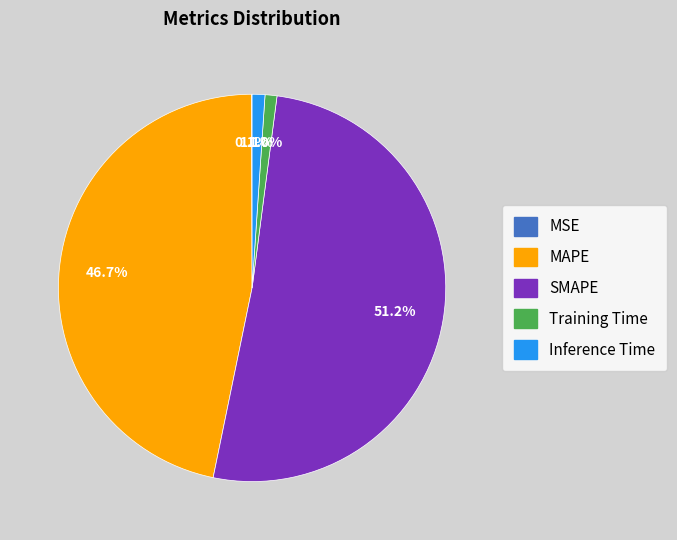

Which has a higher value, SMAPE or Inference Time?

SMAPE